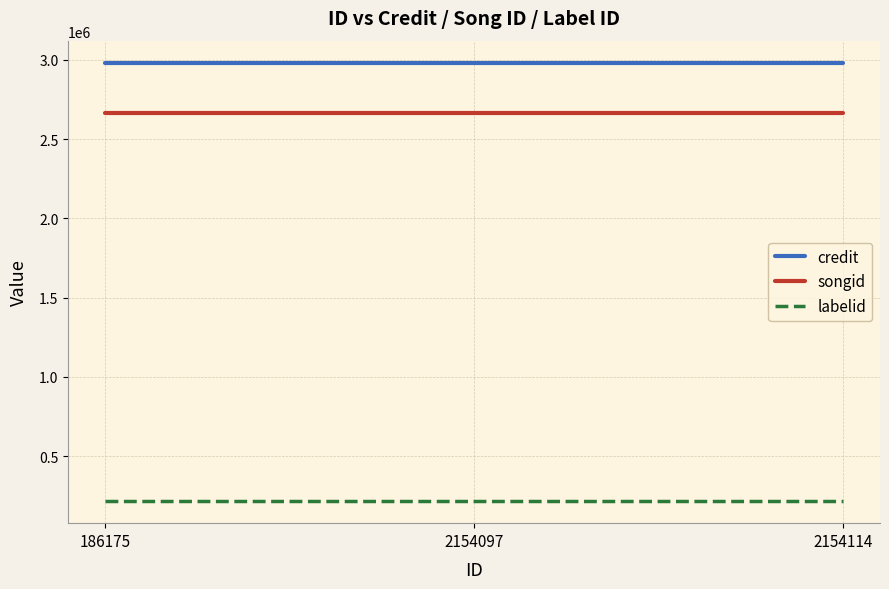

Reading left to right, extract all data points from this chart.

credit: 186175=2982562	2154097=2982562	2154114=2982562
songid: 186175=2662968	2154097=2662968	2154114=2662968
labelid: 186175=216184	2154097=216184	2154114=216184